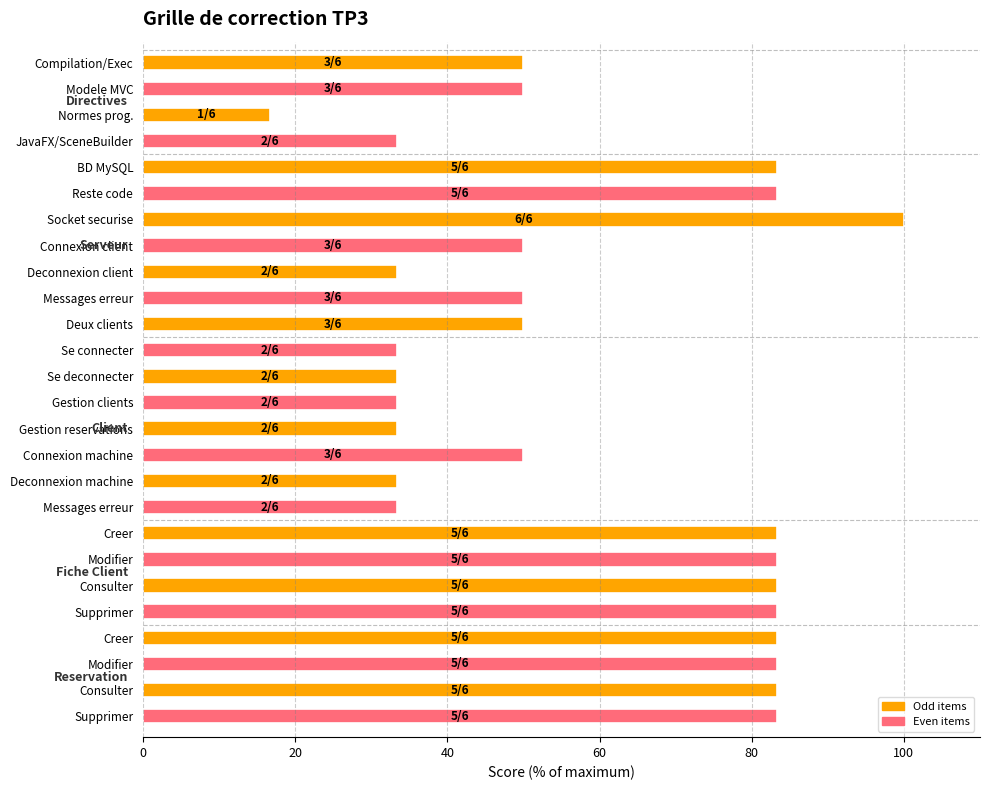

Count the number of categories in the chart.

26